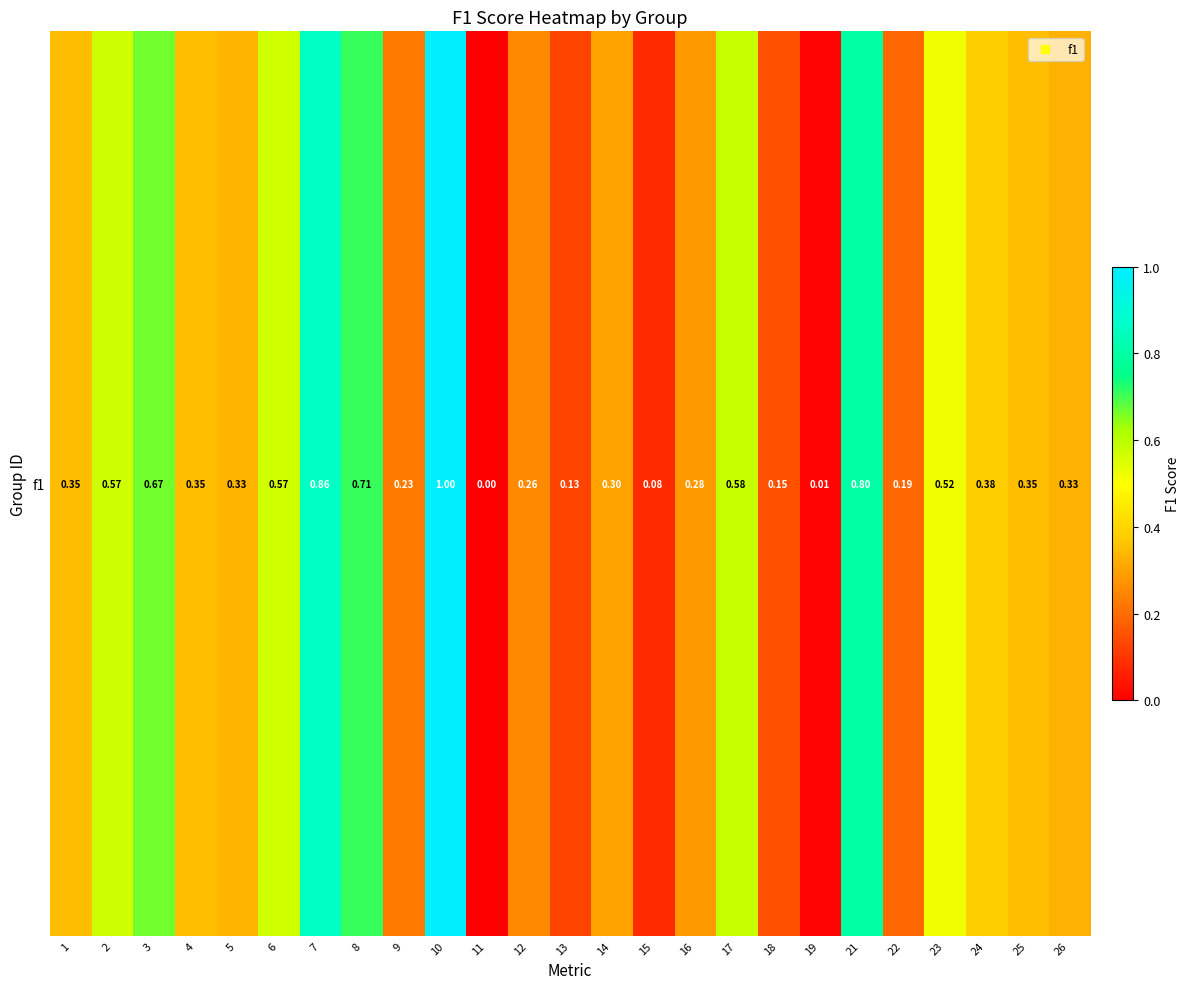

Rank the categories by value from highest to lowest.

10, 7, 21, 8, 3, 17, 2, 6, 23, 24, 4, 25, 1, 5, 26, 14, 16, 12, 9, 22, 18, 13, 15, 19, 11